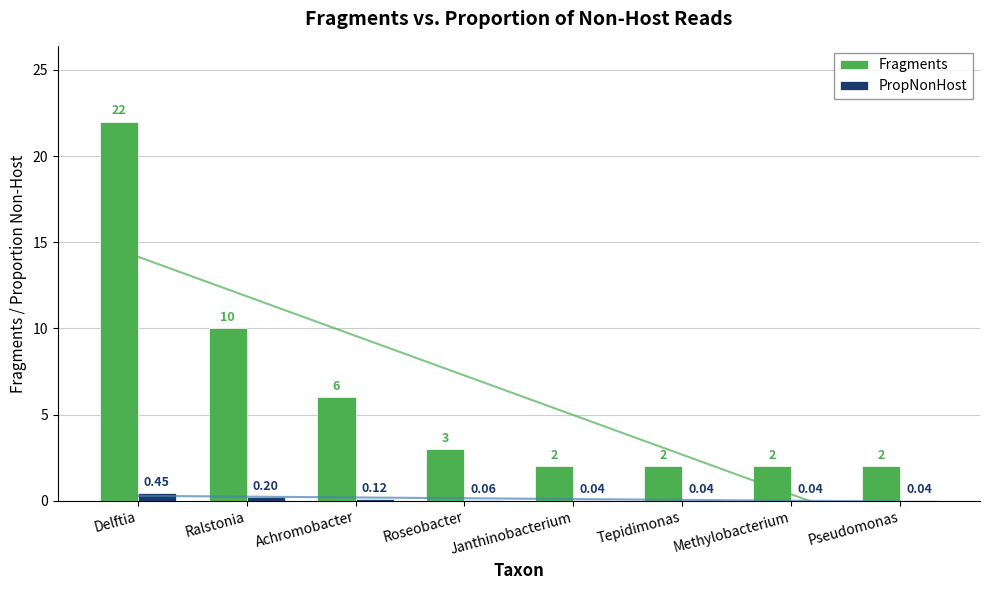

True or false: PropNonHost has a value of 0.0 at Janthinobacterium.

True